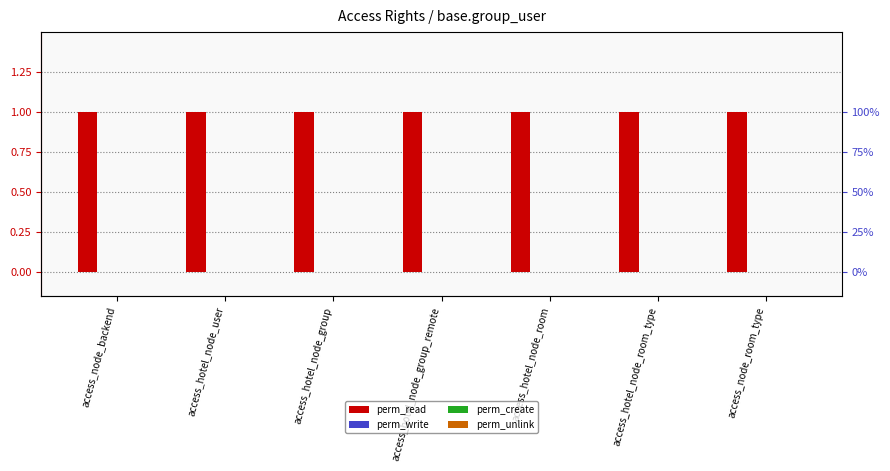

What is the value of the perm_read bar at the 7th from the left?

1